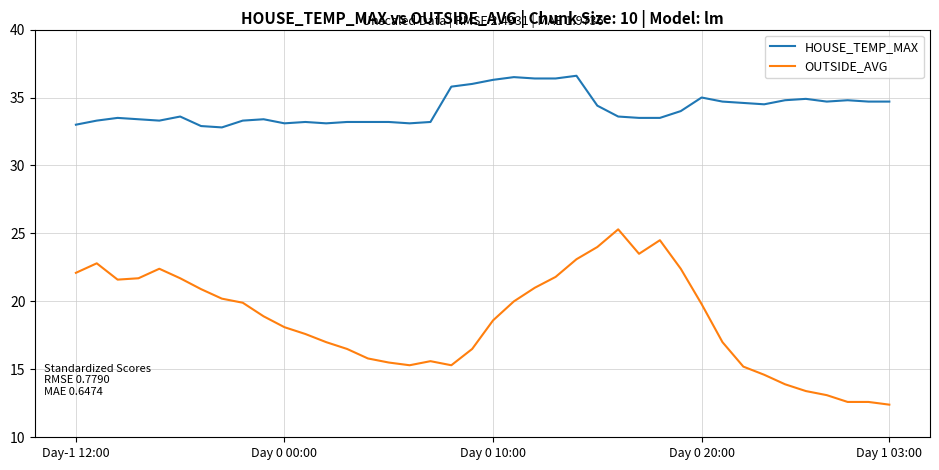

List the series in order of their overall mean, highest first.

HOUSE_TEMP_MAX, OUTSIDE_AVG